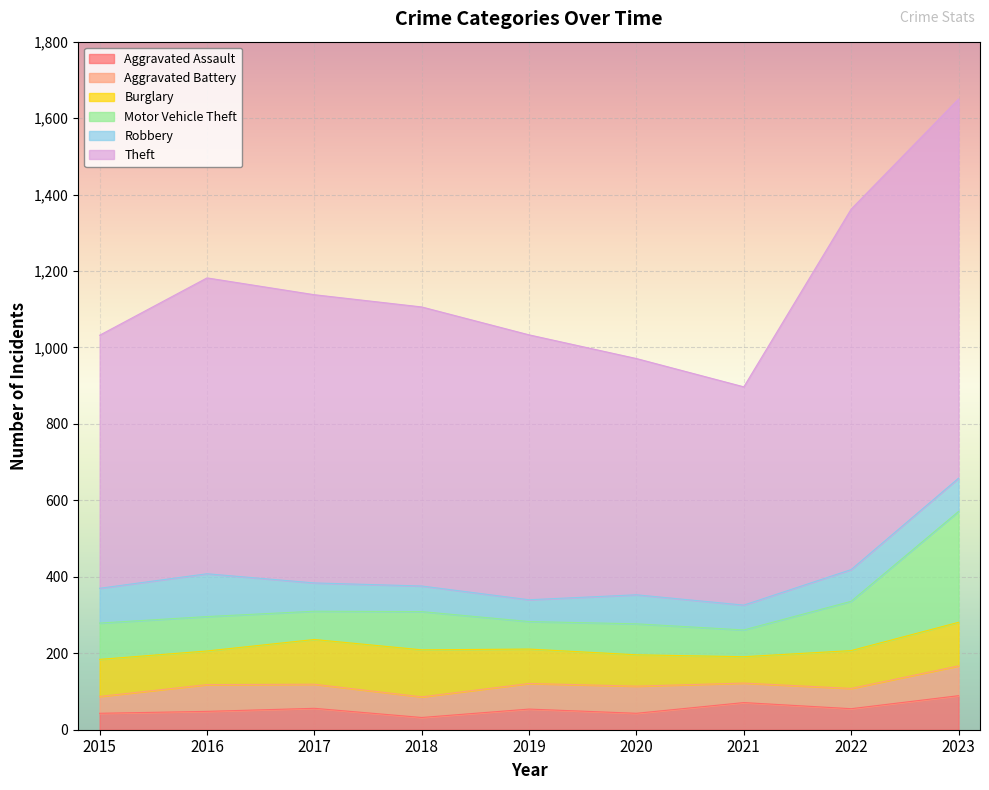

What are all the series names shown in the legend?

Aggravated Assault, Aggravated Battery, Burglary, Motor Vehicle Theft, Robbery, Theft